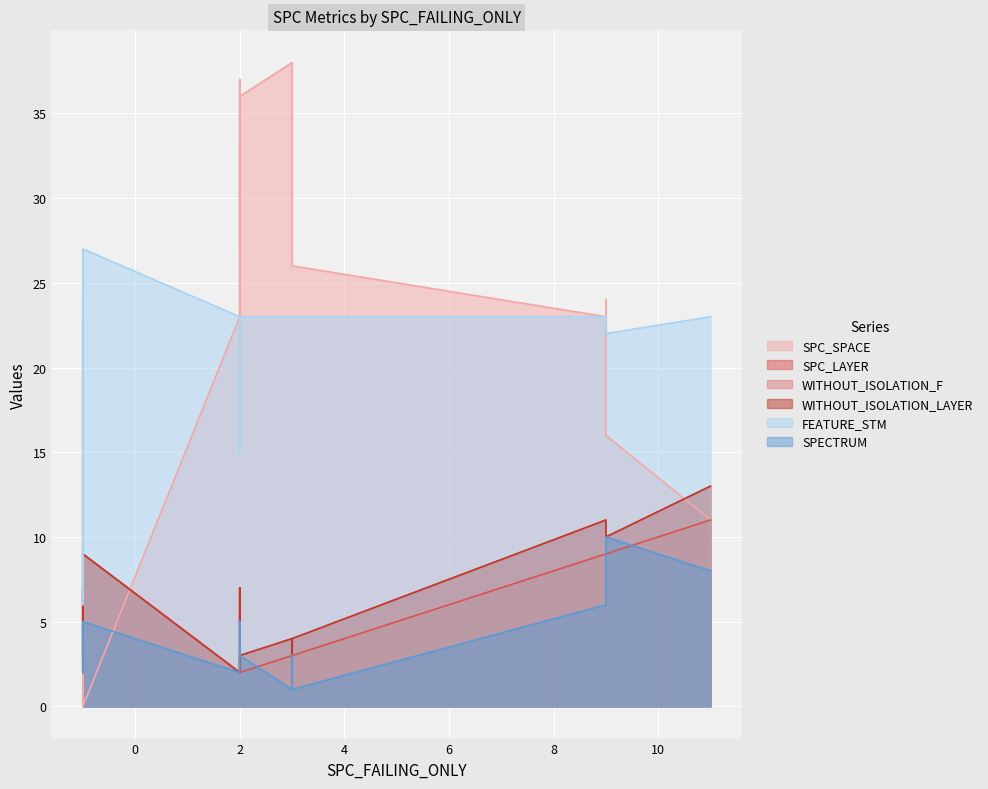

What are all the series names shown in the legend?

SPC_SPACE, SPC_LAYER, WITHOUT_ISOLATION_F, WITHOUT_ISOLATION_LAYER, FEATURE_STM, SPECTRUM